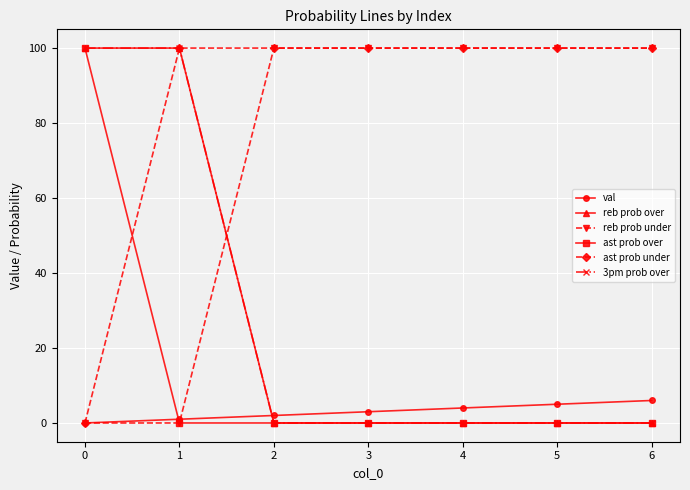

What is the value of the val point at the 7th from the left?

6